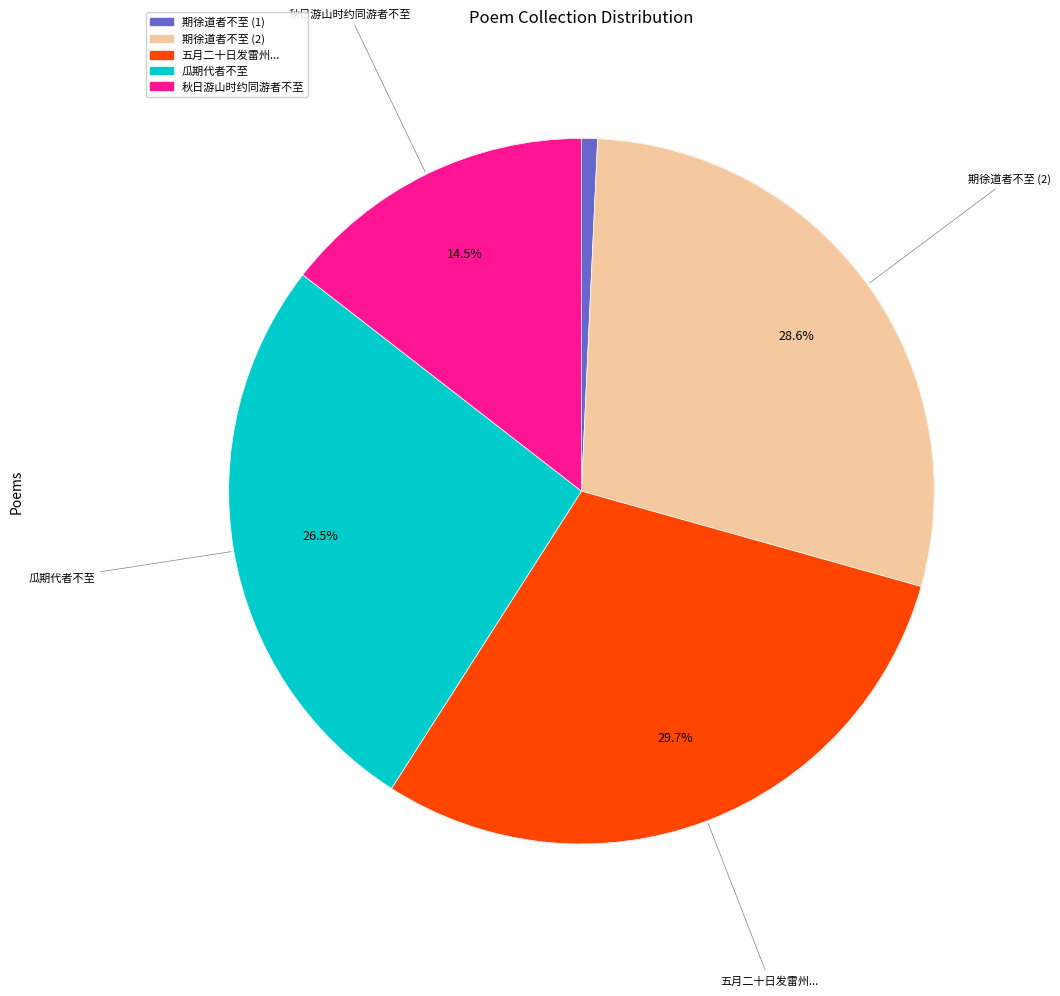

Is 期徐道者不至 the majority of the pie?

No